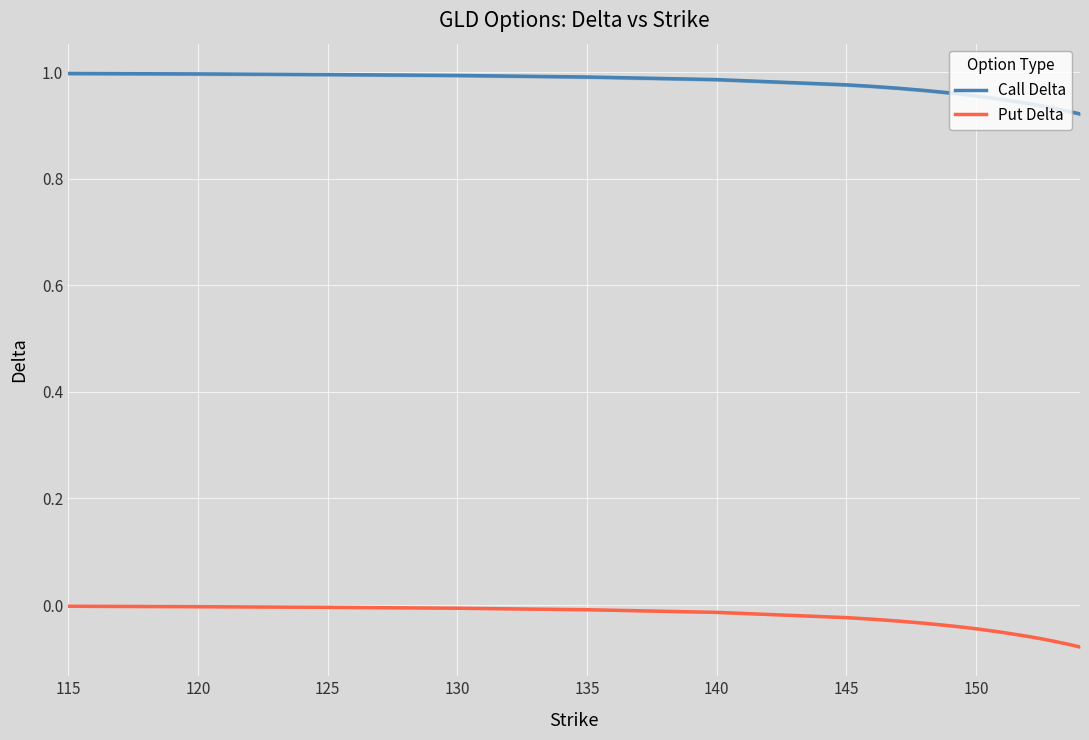

True or false: Put Delta has more than 0 points higher than both neighbors.

False